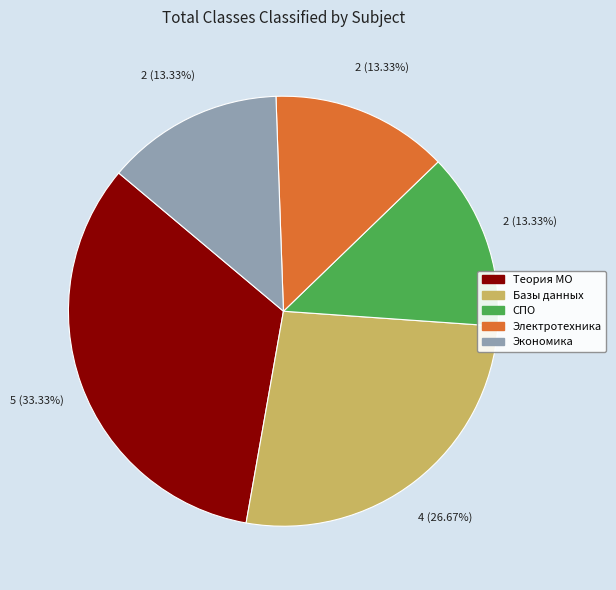

Does any single category account for the majority?

No